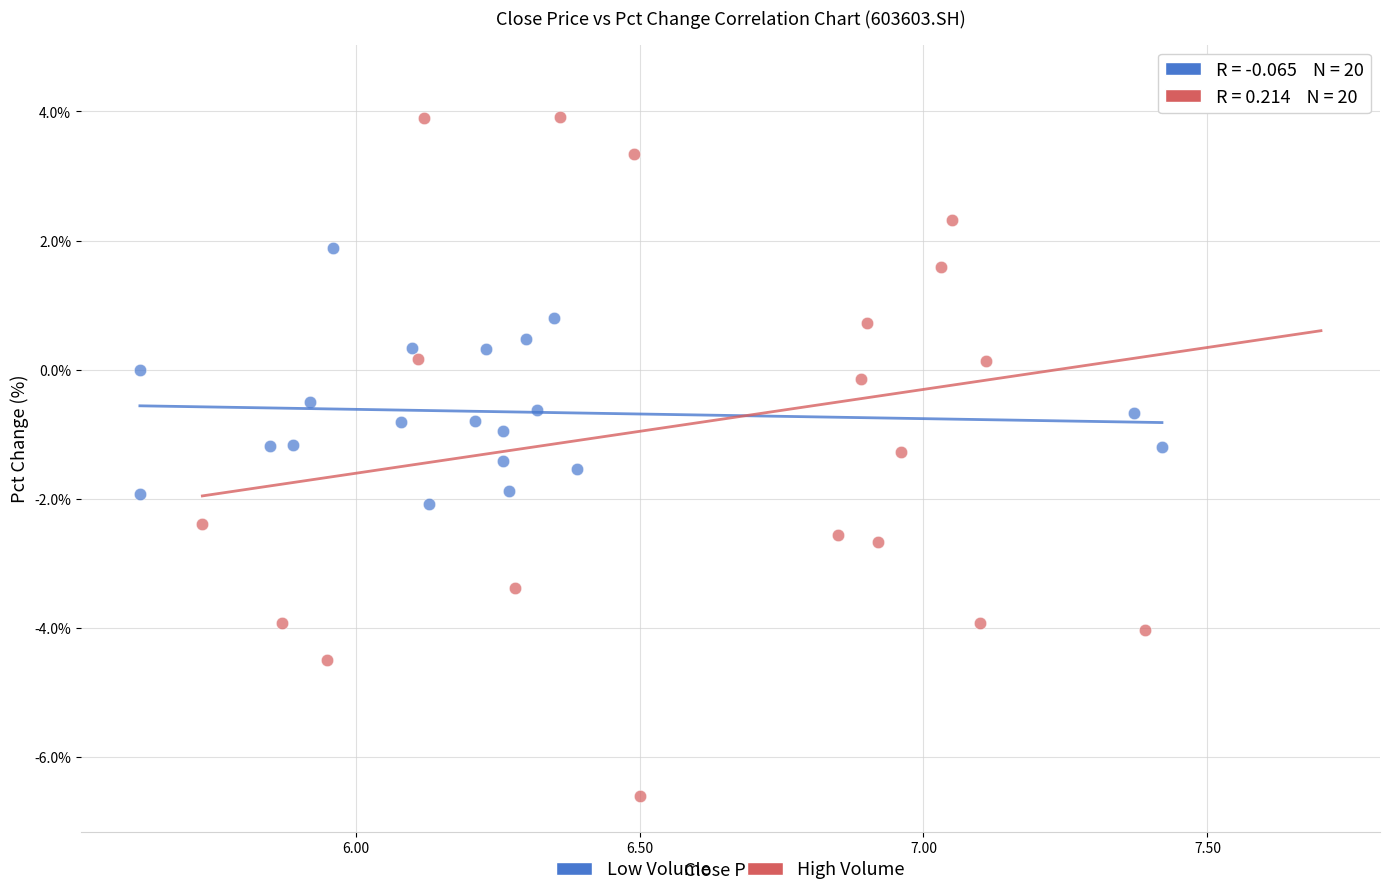

Which series contains the highest Y value?

High Volume